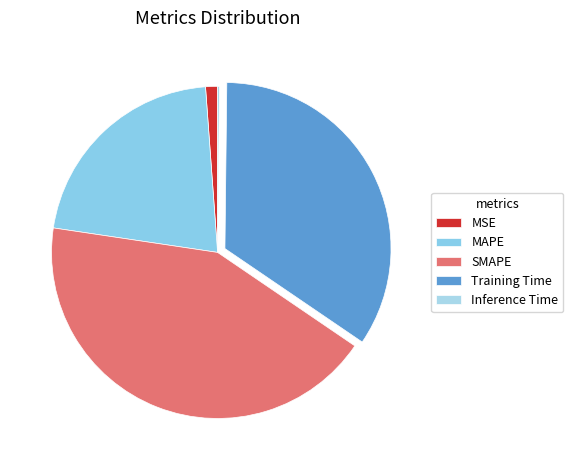

Approximately how many times larger is the value at Training Time compared to MAPE?

1.6